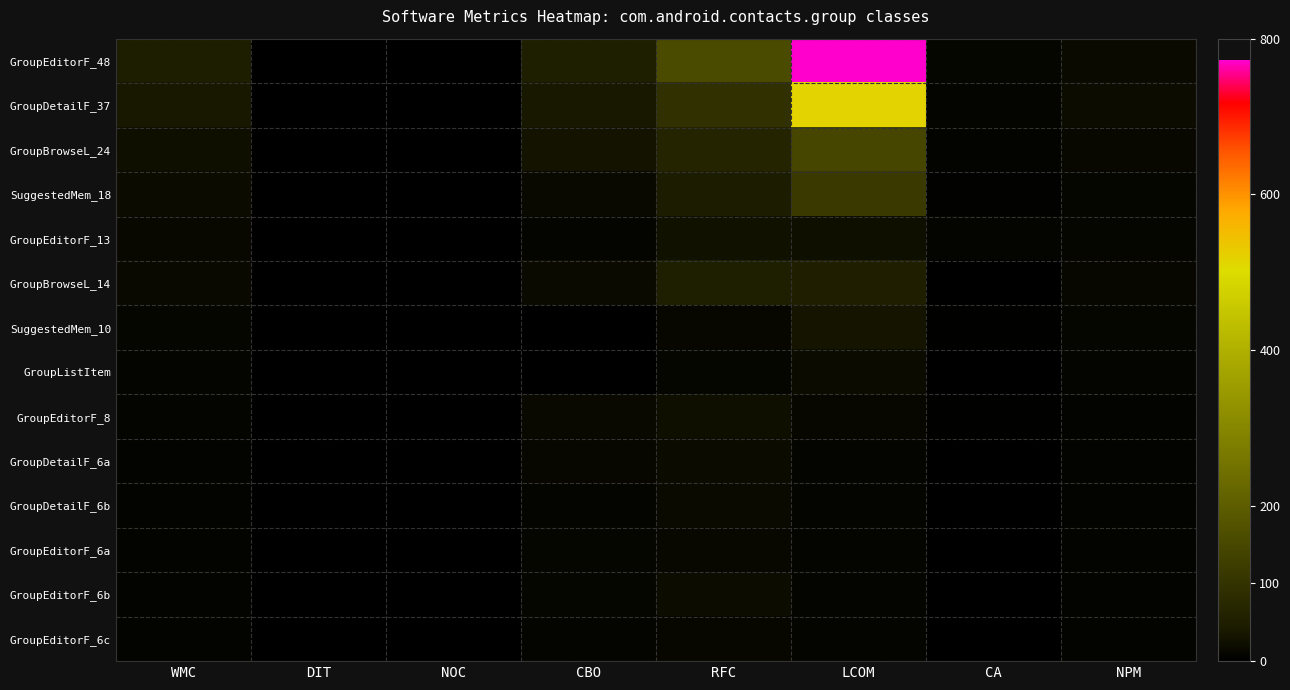

Reading left to right, transcribe all the data shown in this chart.

GroupEditorF_48: WMC=48	DIT=0	NOC=0	CBO=50	RFC=157	LCOM=772	CA=10	NPM=16
GroupDetailF_37: WMC=37	DIT=0	NOC=0	CBO=37	RFC=93	LCOM=516	CA=7	NPM=19
GroupBrowseL_24: WMC=24	DIT=0	NOC=0	CBO=30	RFC=66	LCOM=146	CA=6	NPM=13
SuggestedMem_18: WMC=18	DIT=0	NOC=0	CBO=14	RFC=44	LCOM=119	CA=4	NPM=10
GroupEditorF_13: WMC=13	DIT=1	NOC=0	CBO=8	RFC=27	LCOM=24	CA=7	NPM=10
GroupBrowseL_14: WMC=14	DIT=0	NOC=0	CBO=16	RFC=50	LCOM=53	CA=1	NPM=11
SuggestedMem_10: WMC=10	DIT=1	NOC=0	CBO=1	RFC=11	LCOM=31	CA=3	NPM=10
GroupListItem: WMC=9	DIT=1	NOC=0	CBO=0	RFC=10	LCOM=18	CA=1	NPM=9
GroupEditorF_8: WMC=8	DIT=0	NOC=0	CBO=15	RFC=24	LCOM=12	CA=2	NPM=6
GroupDetailF_6a: WMC=6	DIT=1	NOC=0	CBO=11	RFC=18	LCOM=9	CA=1	NPM=5
GroupDetailF_6b: WMC=6	DIT=1	NOC=0	CBO=9	RFC=16	LCOM=9	CA=1	NPM=5
GroupEditorF_6a: WMC=6	DIT=1	NOC=0	CBO=10	RFC=13	LCOM=9	CA=1	NPM=5
GroupEditorF_6b: WMC=6	DIT=1	NOC=0	CBO=10	RFC=19	LCOM=9	CA=1	NPM=5
GroupEditorF_6c: WMC=6	DIT=1	NOC=0	CBO=9	RFC=12	LCOM=9	CA=1	NPM=5